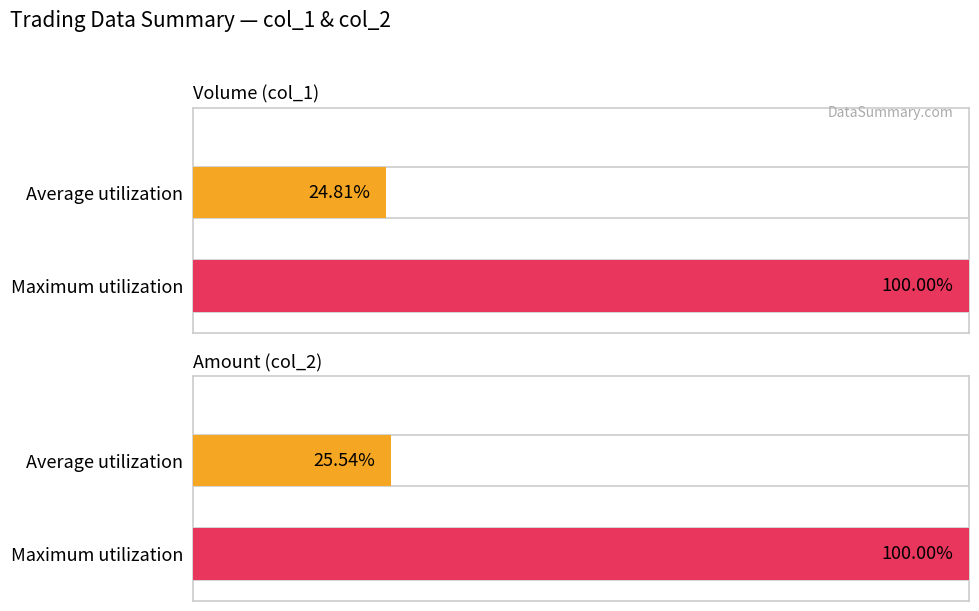

The value of Amount (col_2) at 17 is 1085143. True or false?

False